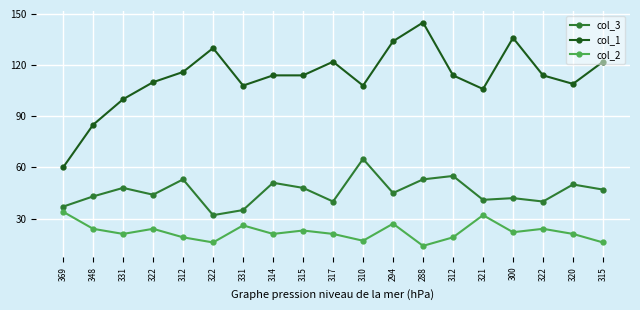

Is the value of col_2 at 322 greater than the value of col_3 at 310?

No